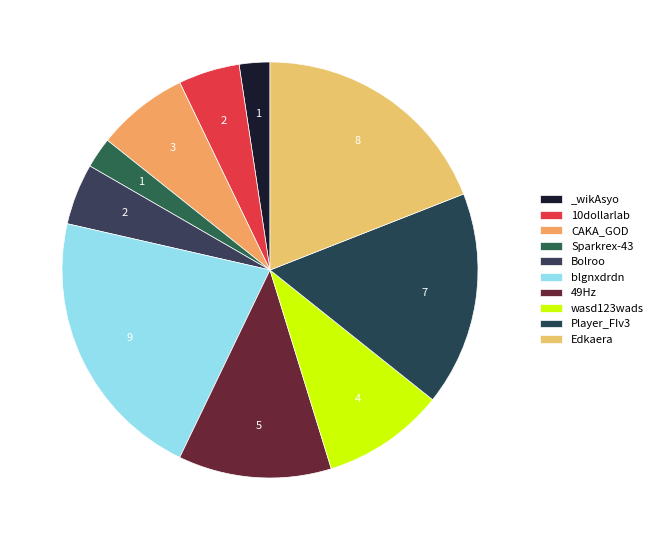

To the nearest percent, what is the difference between the largest and smallest slice percentages?

19%